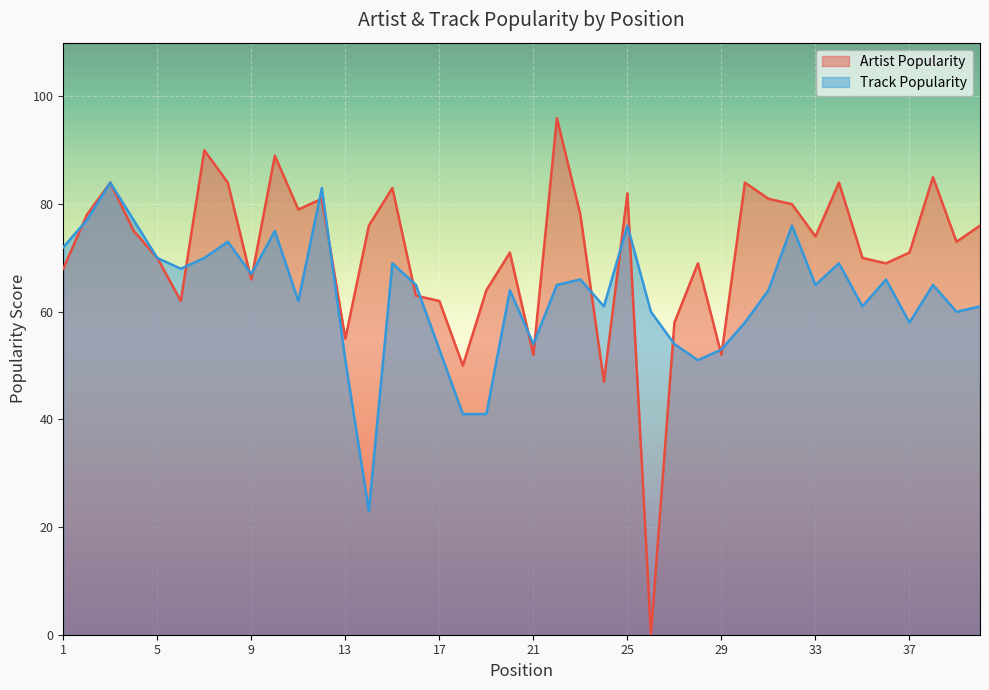

Is it true that Track Popularity equals 23 at 12?

False